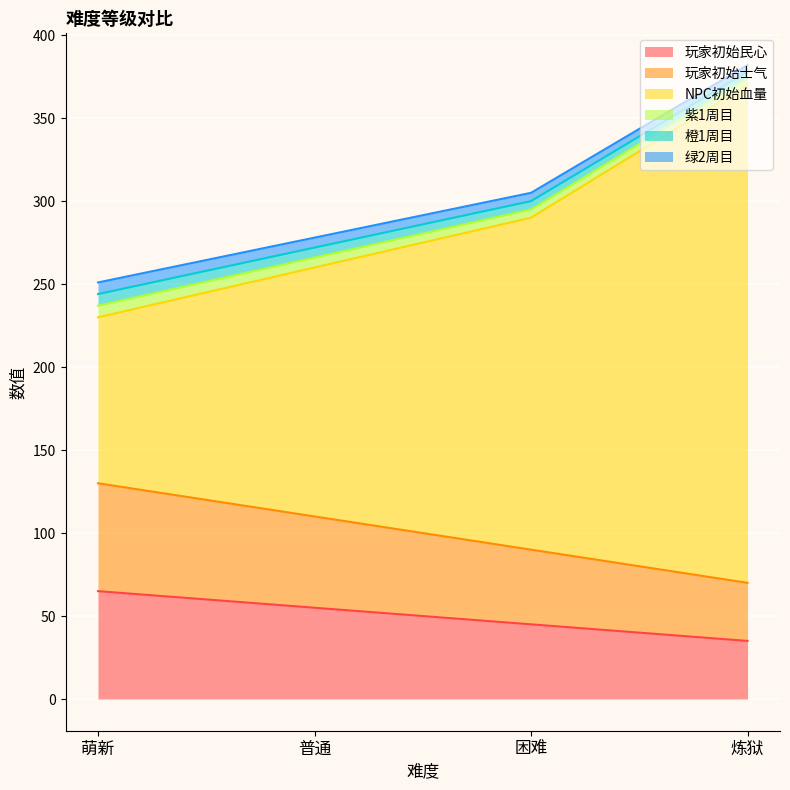

True or false: 玩家初始民心 and NPC初始血量 cross at least once.

False